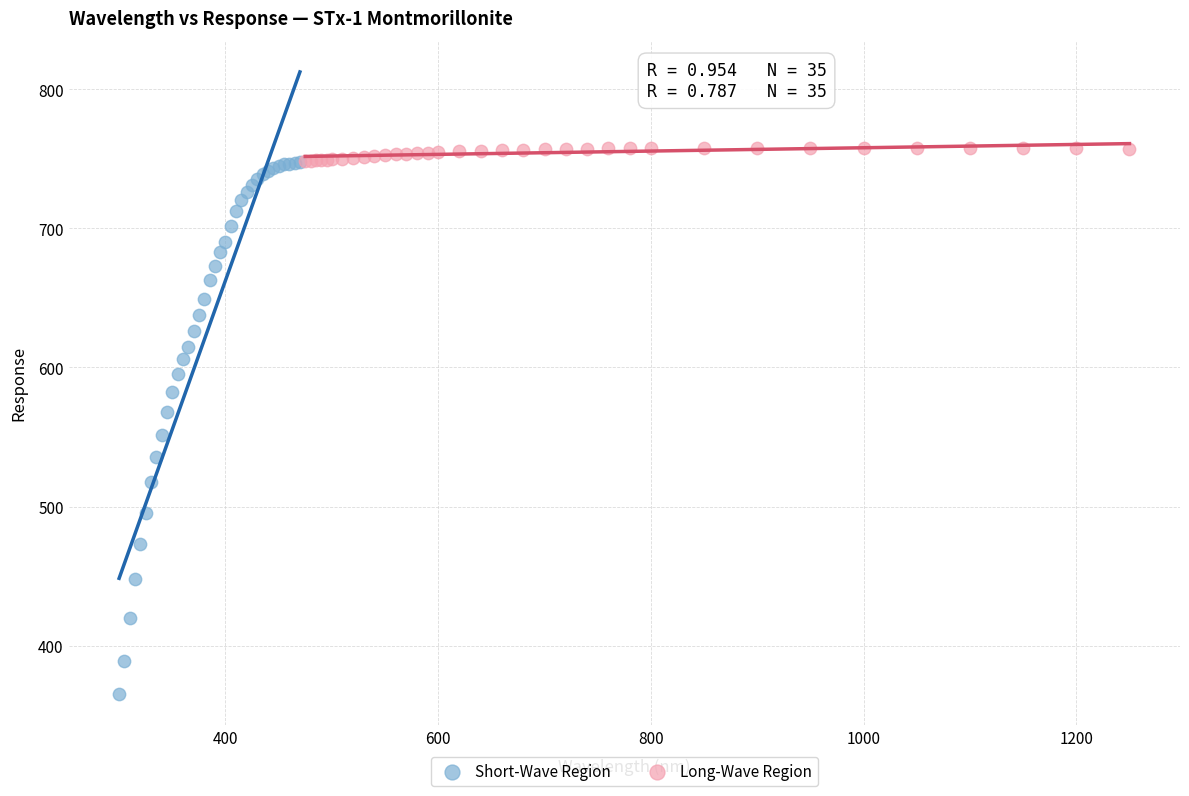

Which series reaches the minimum Y coordinate?

Short-Wave Region